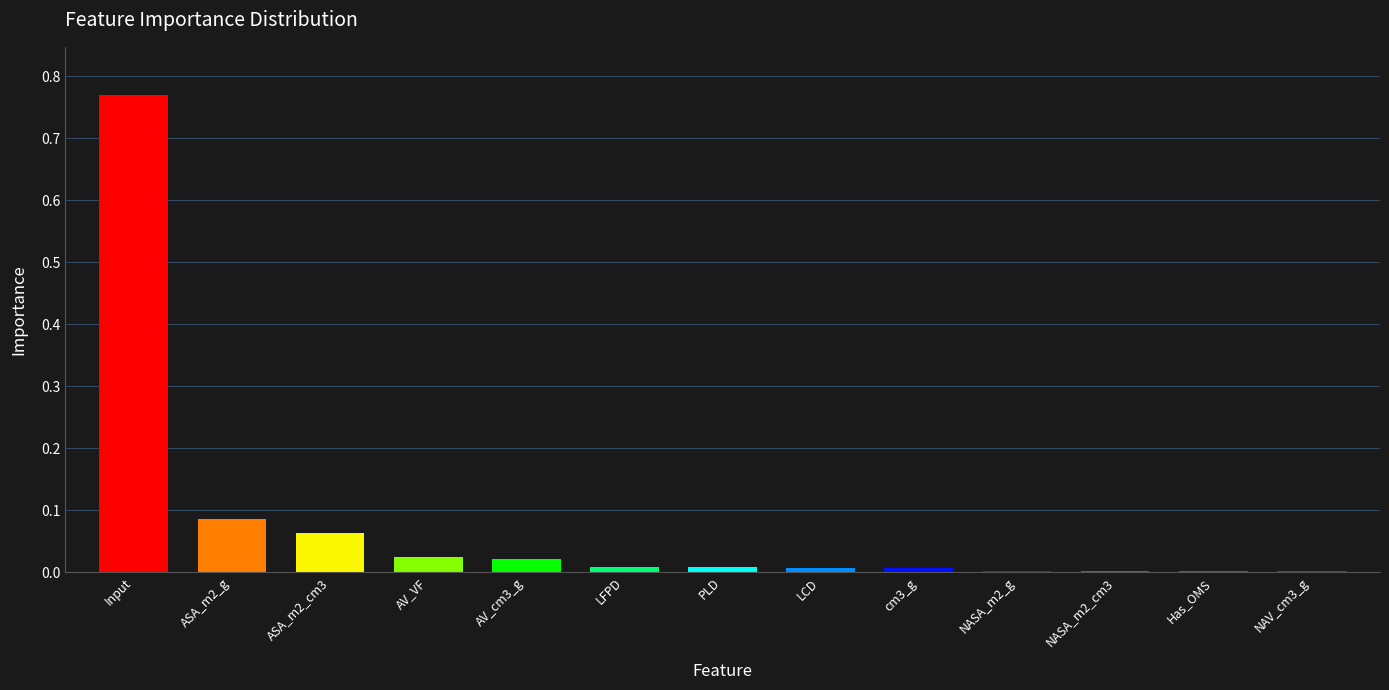

List the labels in order of value, largest first.

Input, ASA_m2_g, ASA_m2_cm3, AV_VF, AV_cm3_g, LFPD, PLD, LCD, cm3_g, NASA_m2_g, NASA_m2_cm3, Has_OMS, NAV_cm3_g